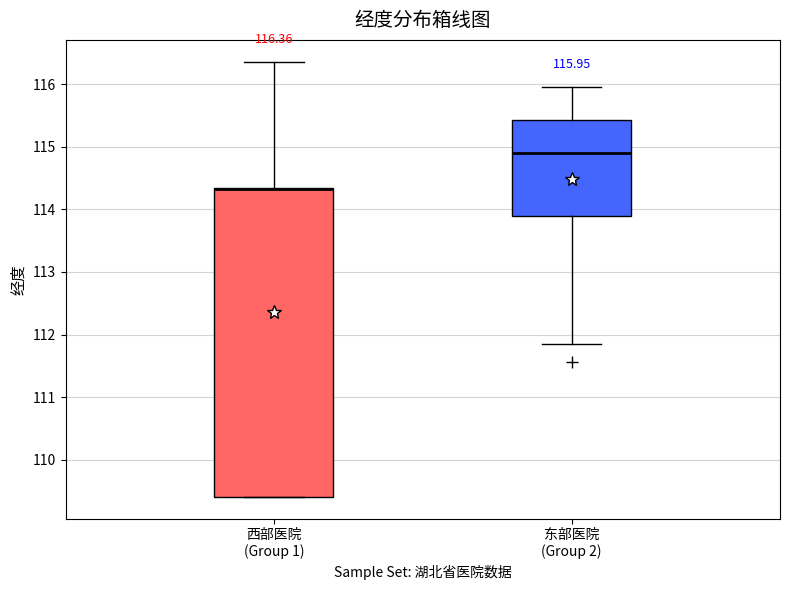

Comparing the boxes themselves (not the whiskers), which one is the tallest?

西部医院 (Group 1)